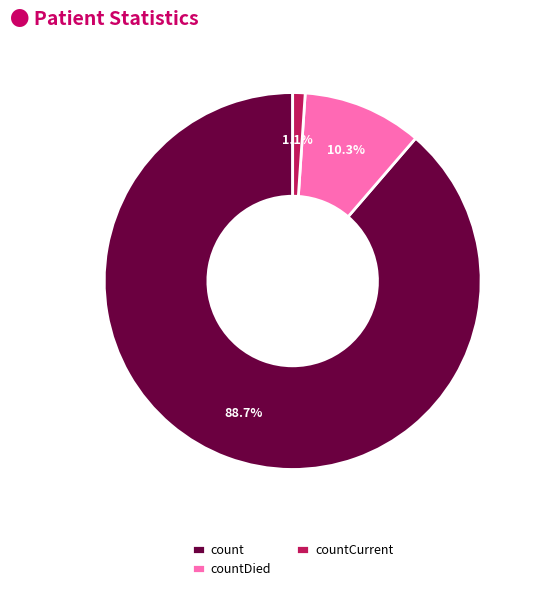

What is the ratio of the value at count to the value at countDied?

8.6